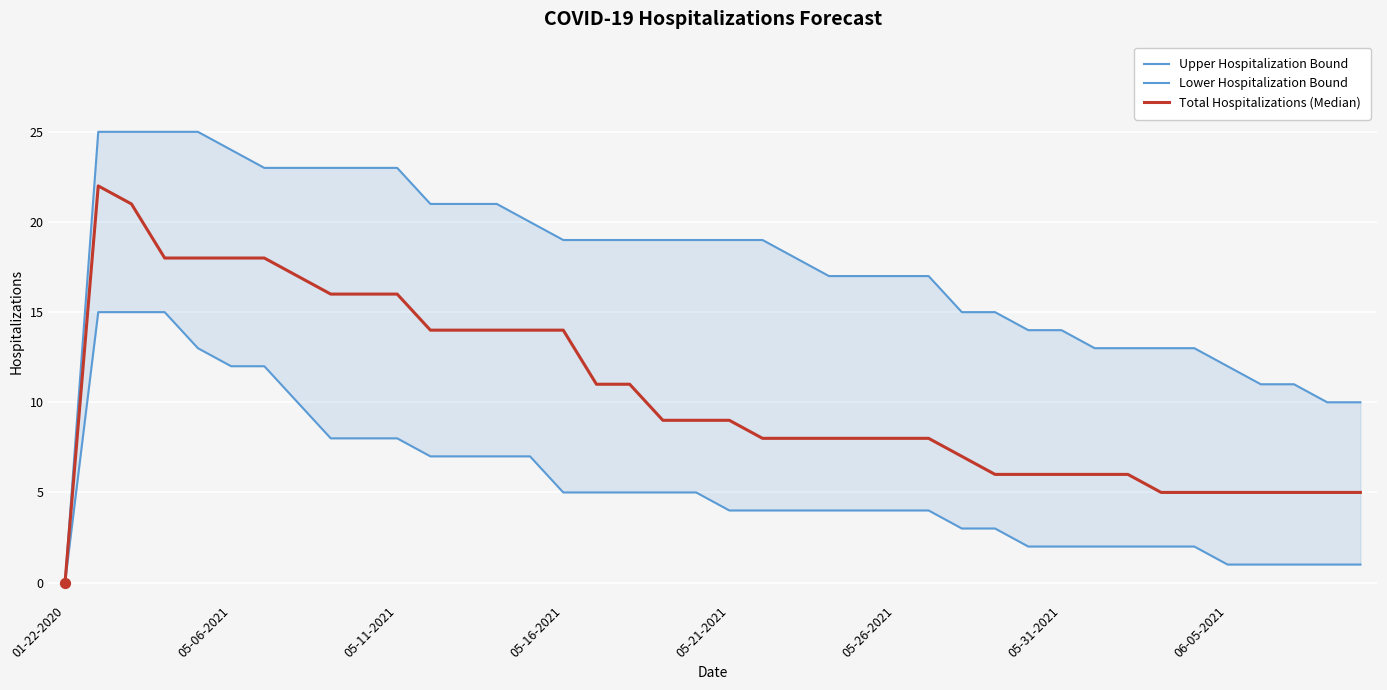

Which series contains the highest Y value?

Upper Hospitalization Bound